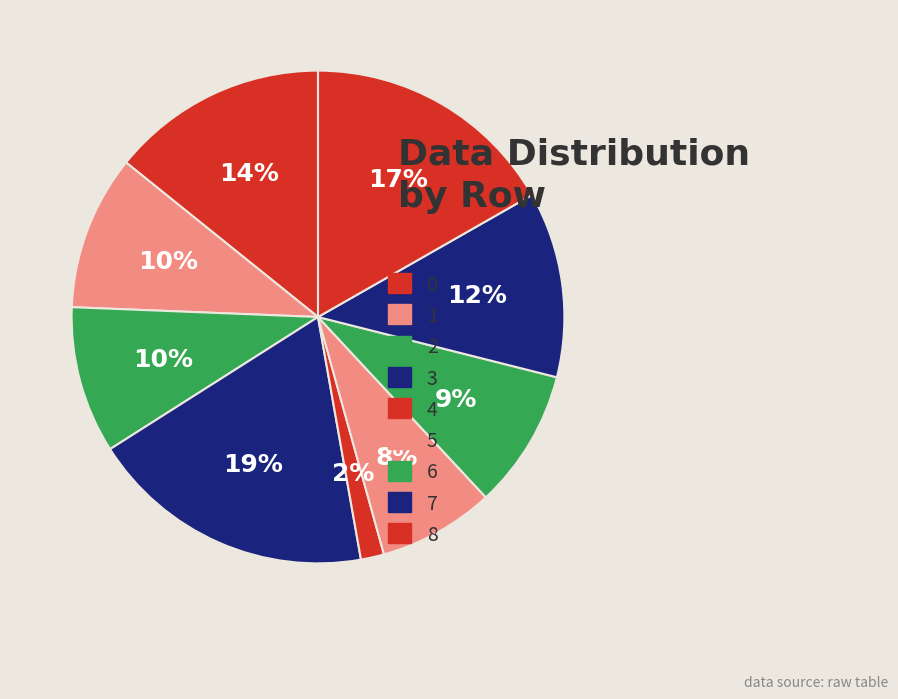

Count the number of slices in the pie.

9